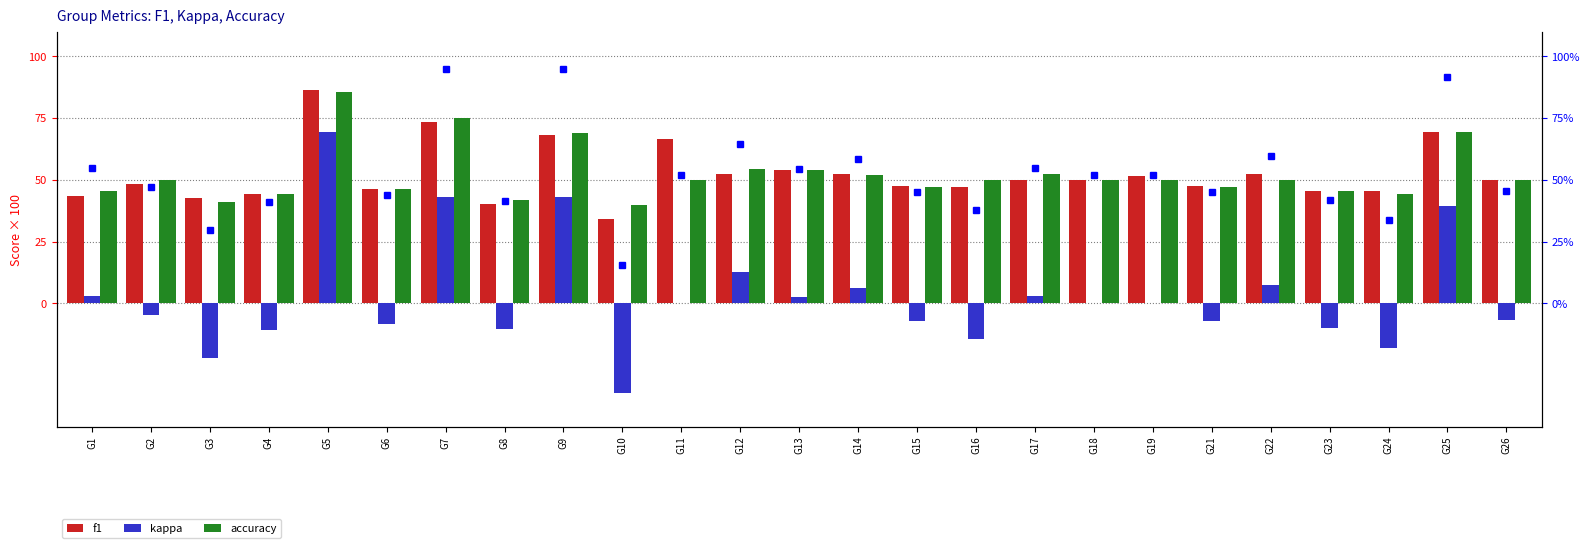

How many bars are there in each group?

3